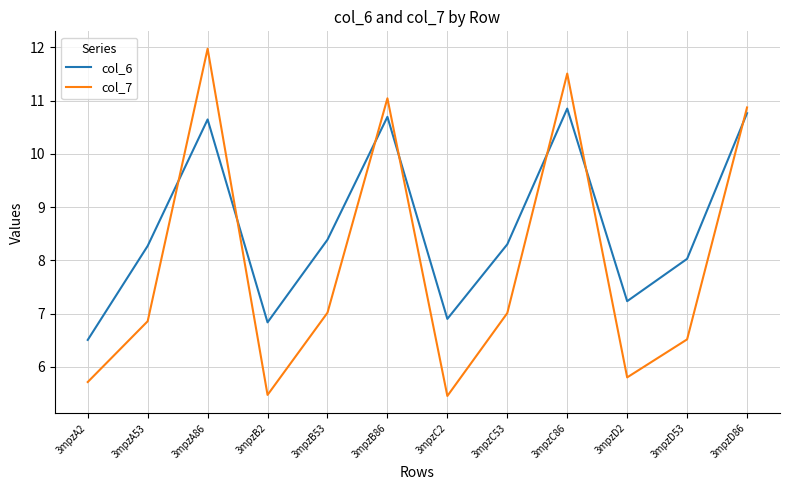

Between 3mpzA53 and 3mpzA86, which series saw the biggest shift?

col_7